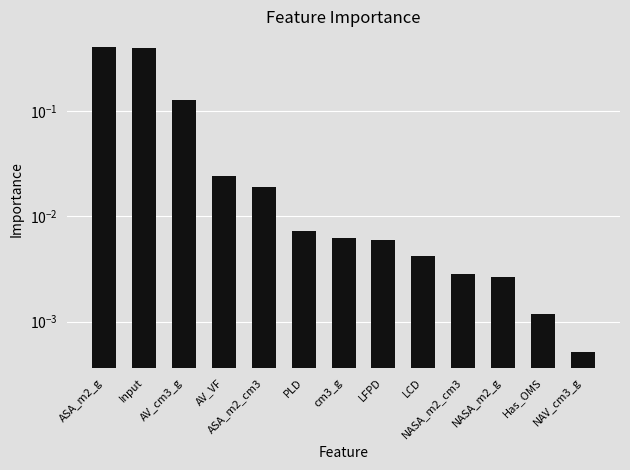

What is the label of the 3rd bar from the right?

NASA_m2_g